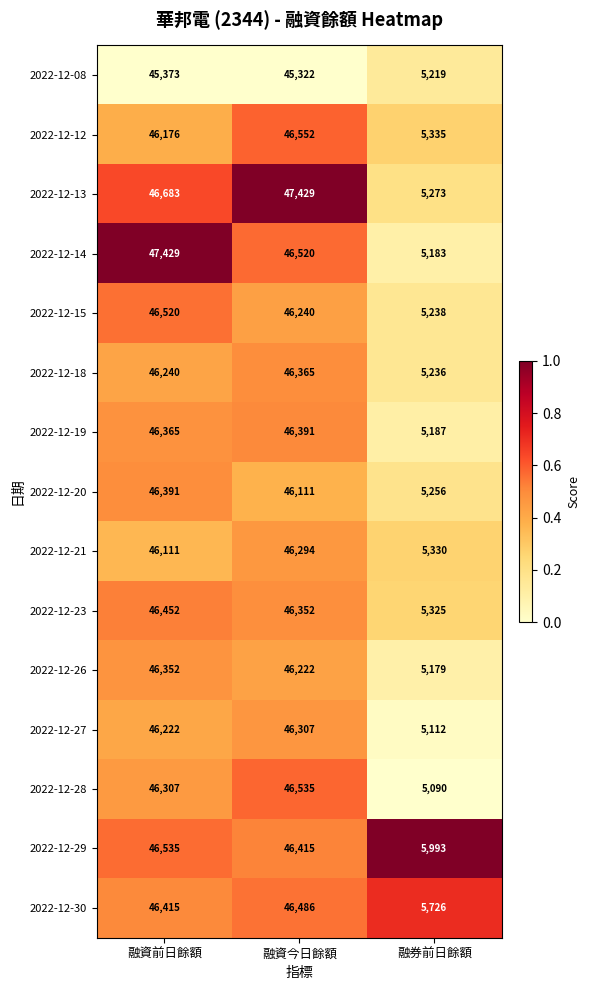

Is the value of 2022-12-19 at 融資前日餘額 greater than the value of 2022-12-15 at 融券前日餘額?

Yes